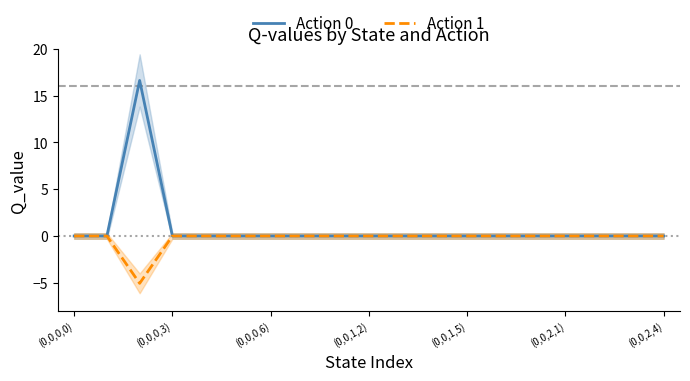

Is this an area chart (filled region under the line)?

No